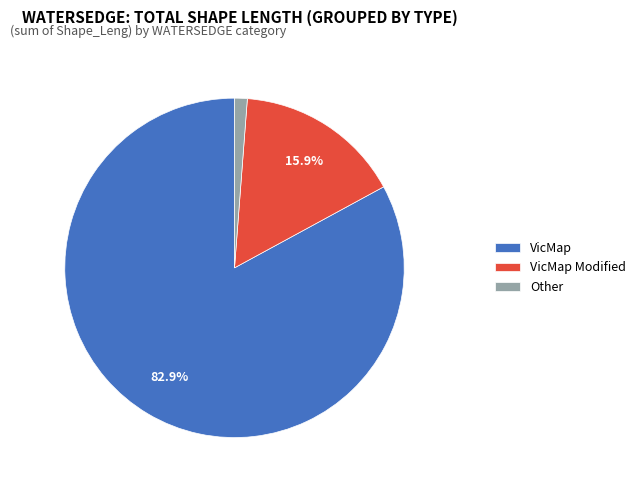

How many segments does this pie chart have?

3